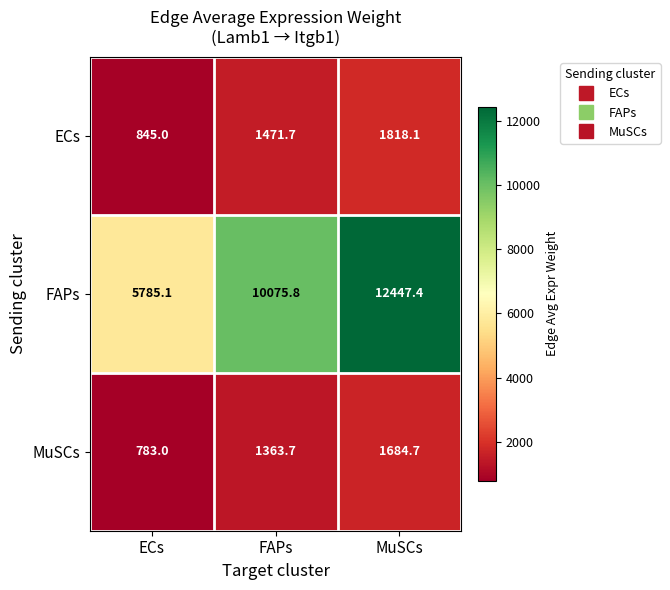

Is it true that ECs equals 1471.7 at FAPs?

True